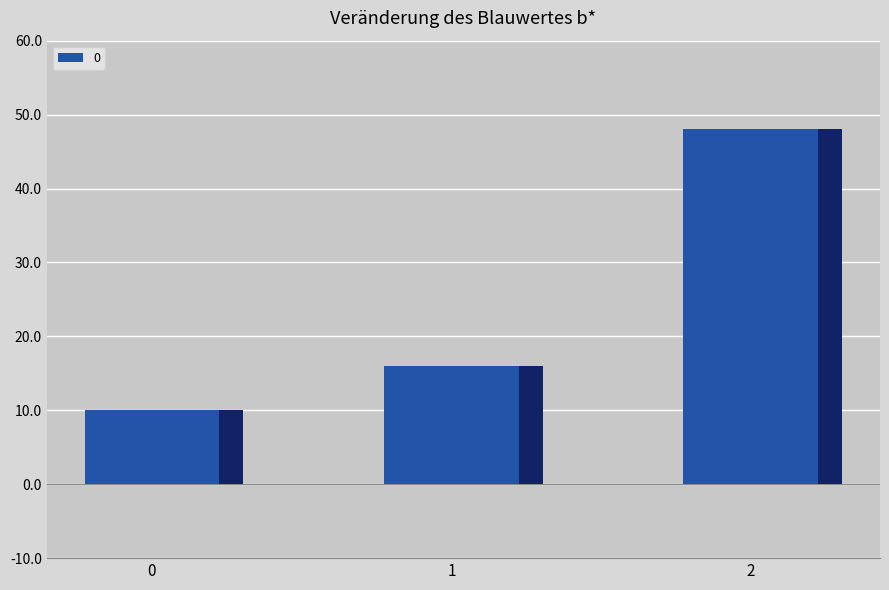

Are the bars grouped side by side (vs. stacked)?

No